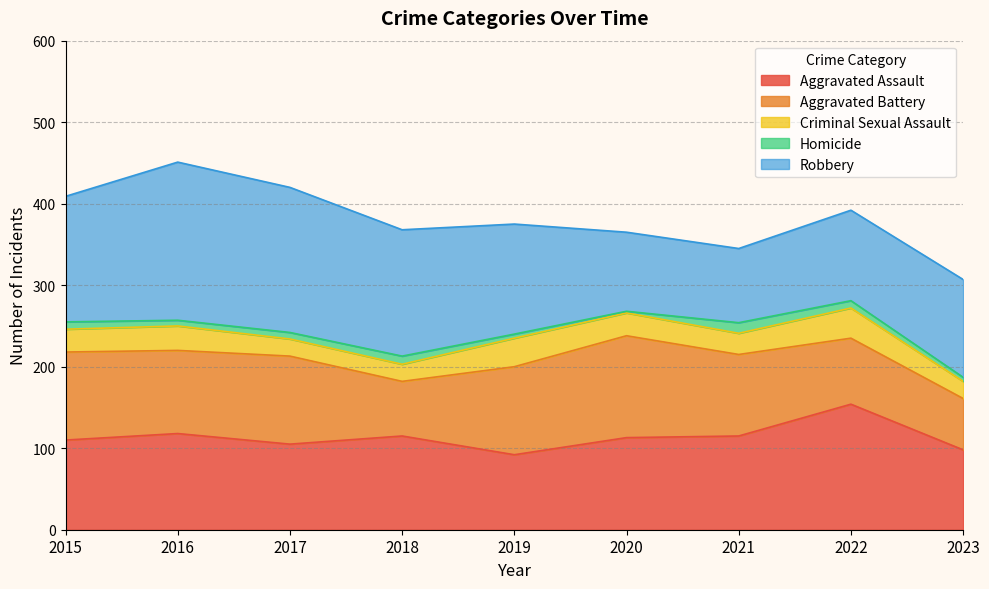

What is the value of the Aggravated Battery point at the 6th from the left?

125